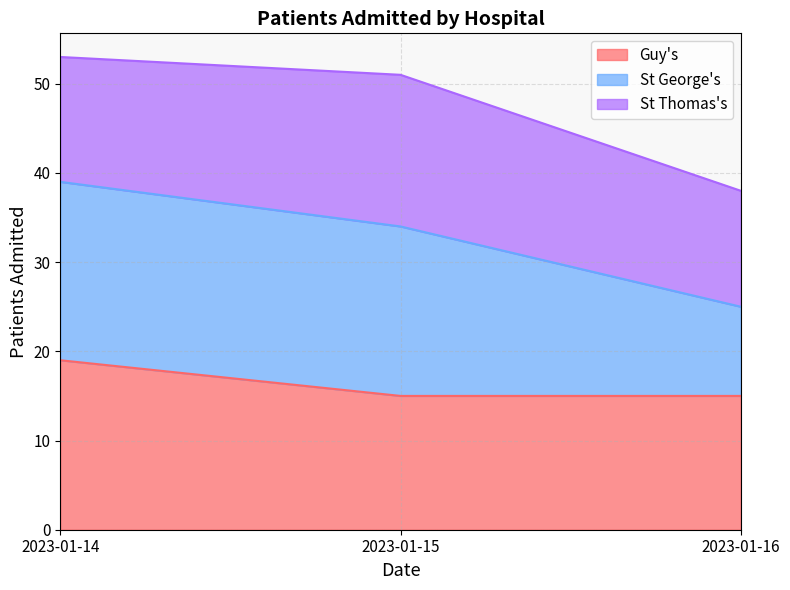

True or false: St George's has a value of 62 at 2023-01-16.

False